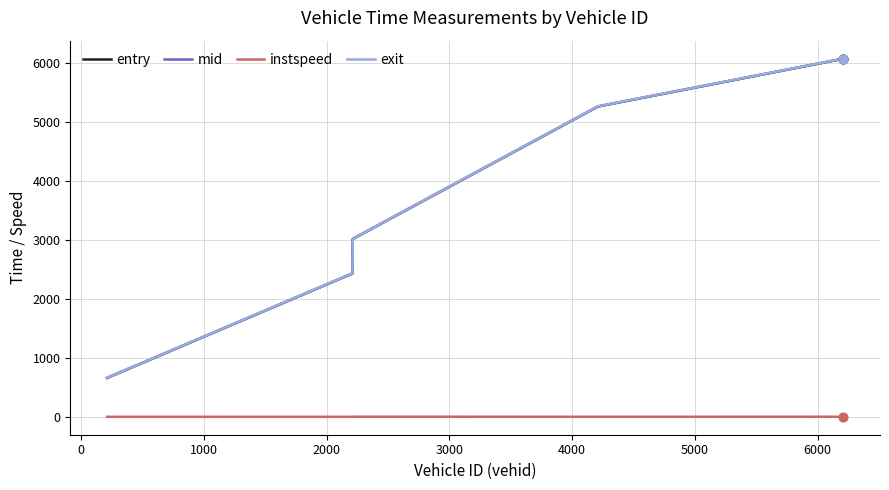

Which series has the largest range (max minus min)?

entry